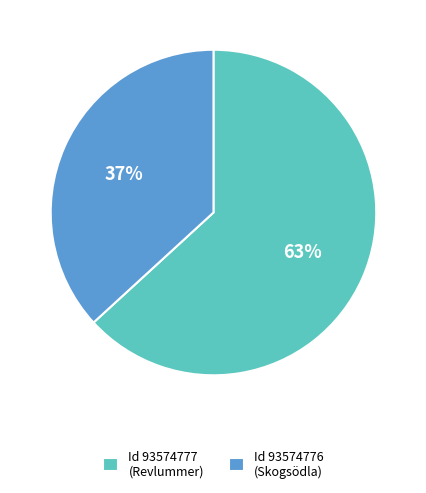

Is Id 93574777 (Revlummer) the majority of the pie?

Yes